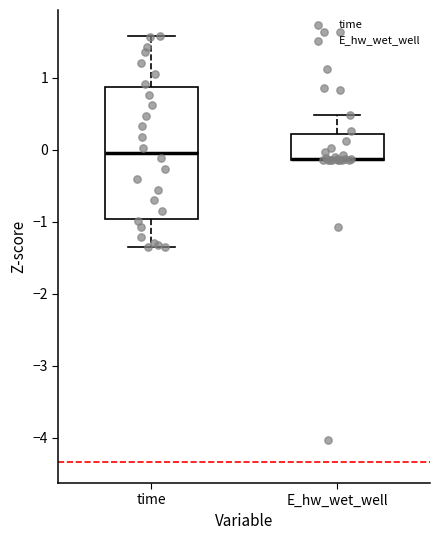

Reading left to right, read every box against the y-axis: the position of its median line, the range the box covers, and the ends of its whiskers. The values are not printed on the chart, so give them approximately, as read against the axis.

time: median 0.0, box -1.0 to 0.9, whiskers -1.4 to 1.6
E_hw_wet_well: median -0.1 (drawn on the box's lower edge), box -0.1 to 0.2, whiskers -0.1 to 0.5